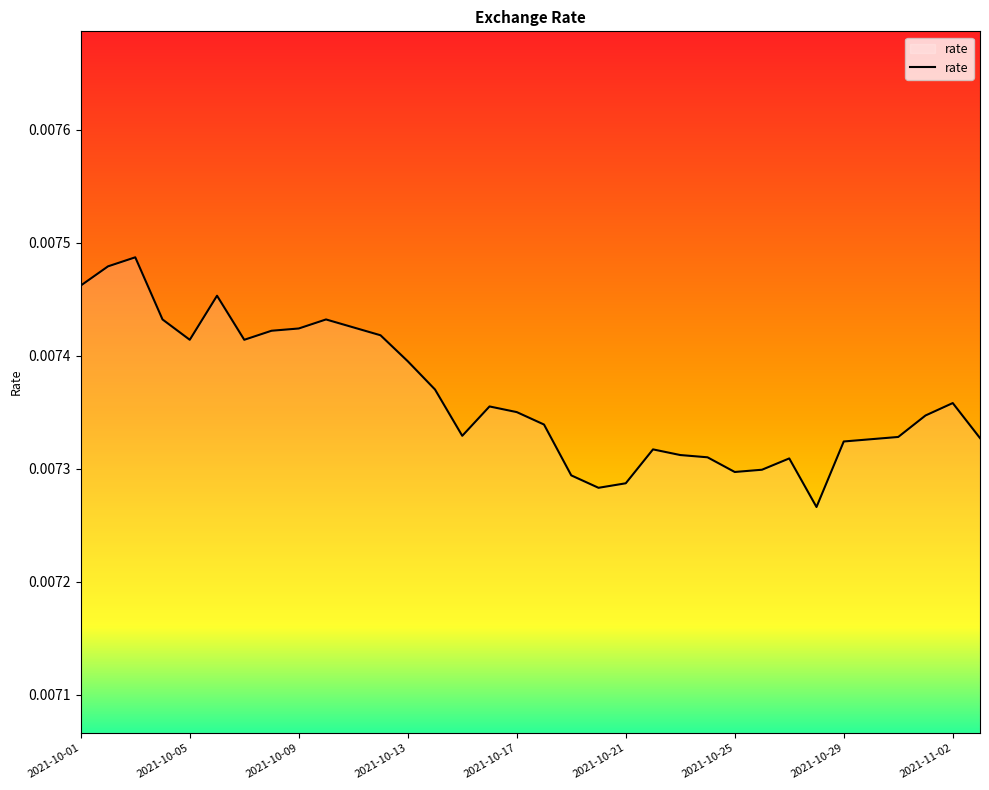

True or false: there are more than 2 points higher than both neighbors.

True